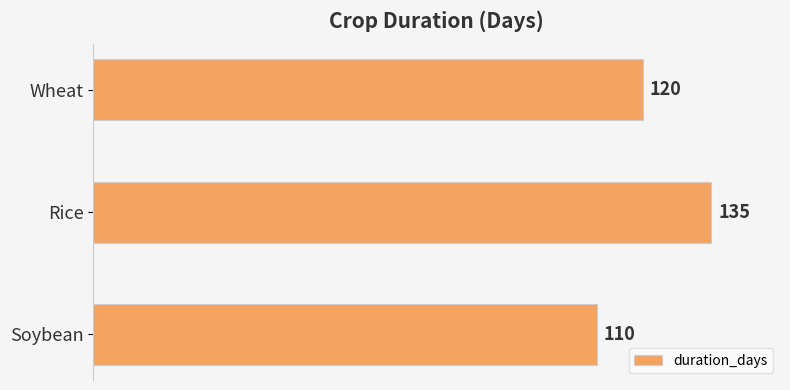

Count the values in the range 110 to 135.

3